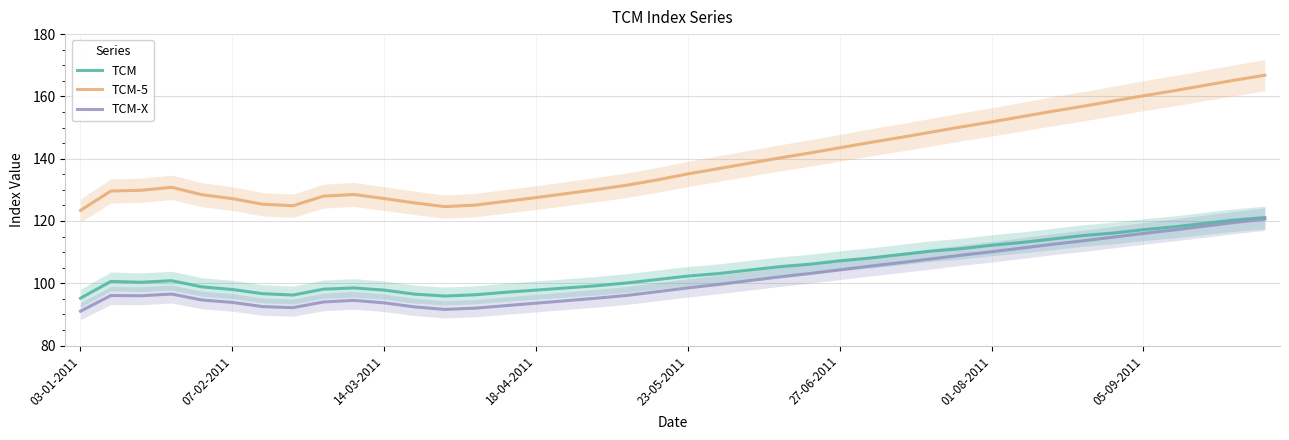

List the series in order of their peak value, highest first.

TCM-5, TCM, TCM-X